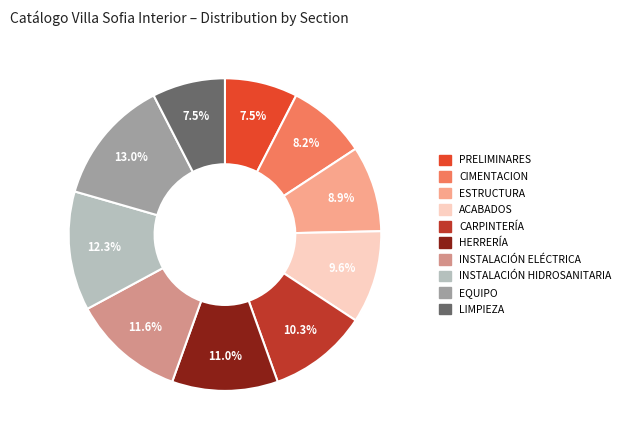

What is the total percentage of ACABADOS and PRELIMINARES?

17.1%